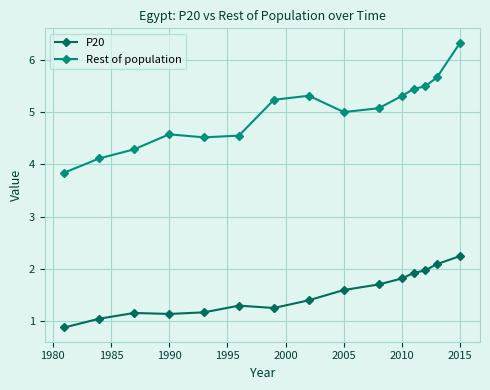

What are all the series names shown in the legend?

P20, Rest of population